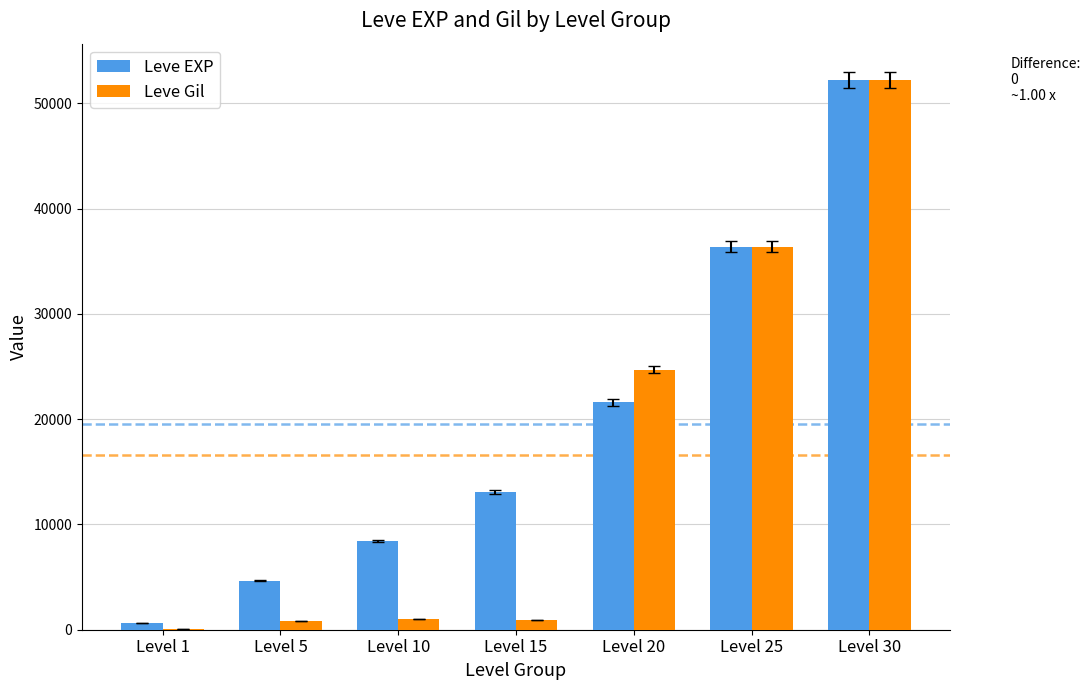

Is the value of Leve EXP at Level 20 greater than the value of Leve Gil at Level 10?

Yes